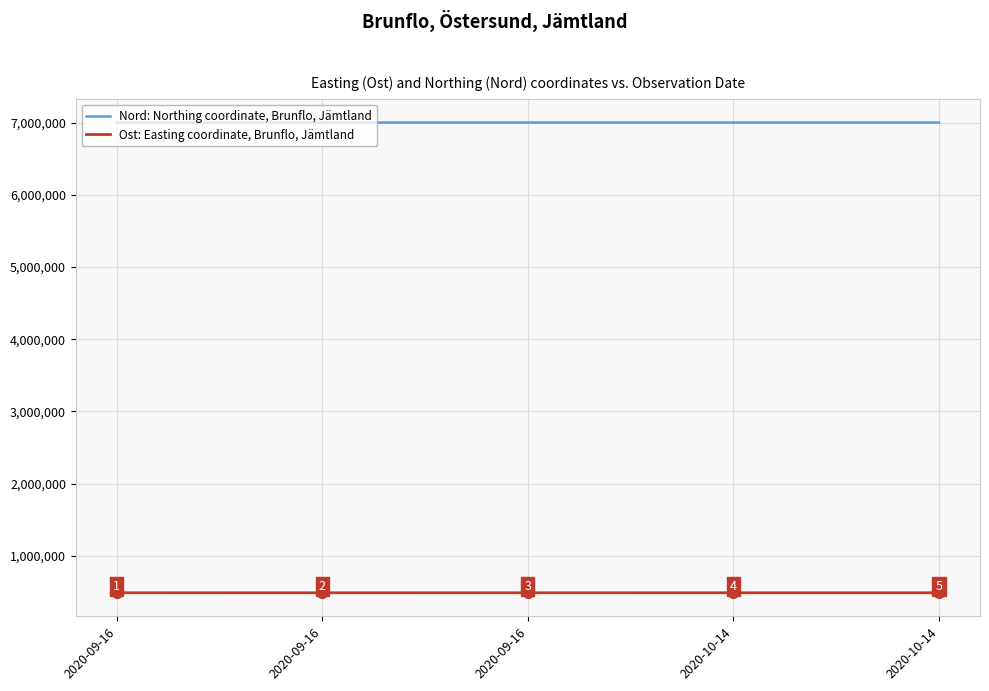

Which series has the widest spread of values?

Nord: Northing coordinate, Brunflo, Jämtland